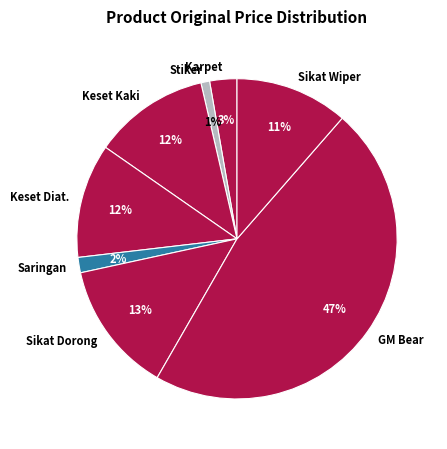

Which category has the biggest portion of the pie?

GM Bear